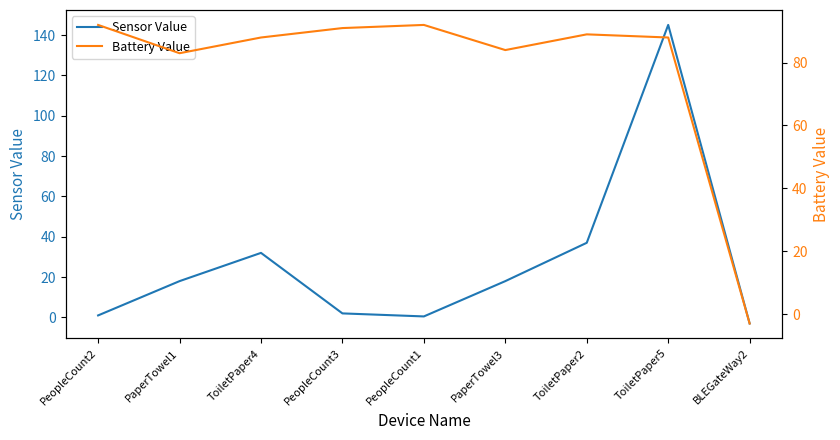

What are all the series names shown in the legend?

Sensor Value, Battery Value